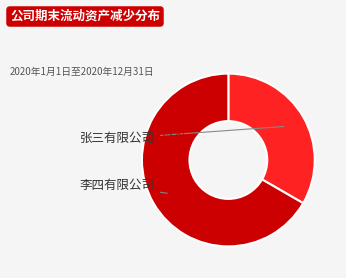

To the nearest percent, what is the average slice percentage?

50%